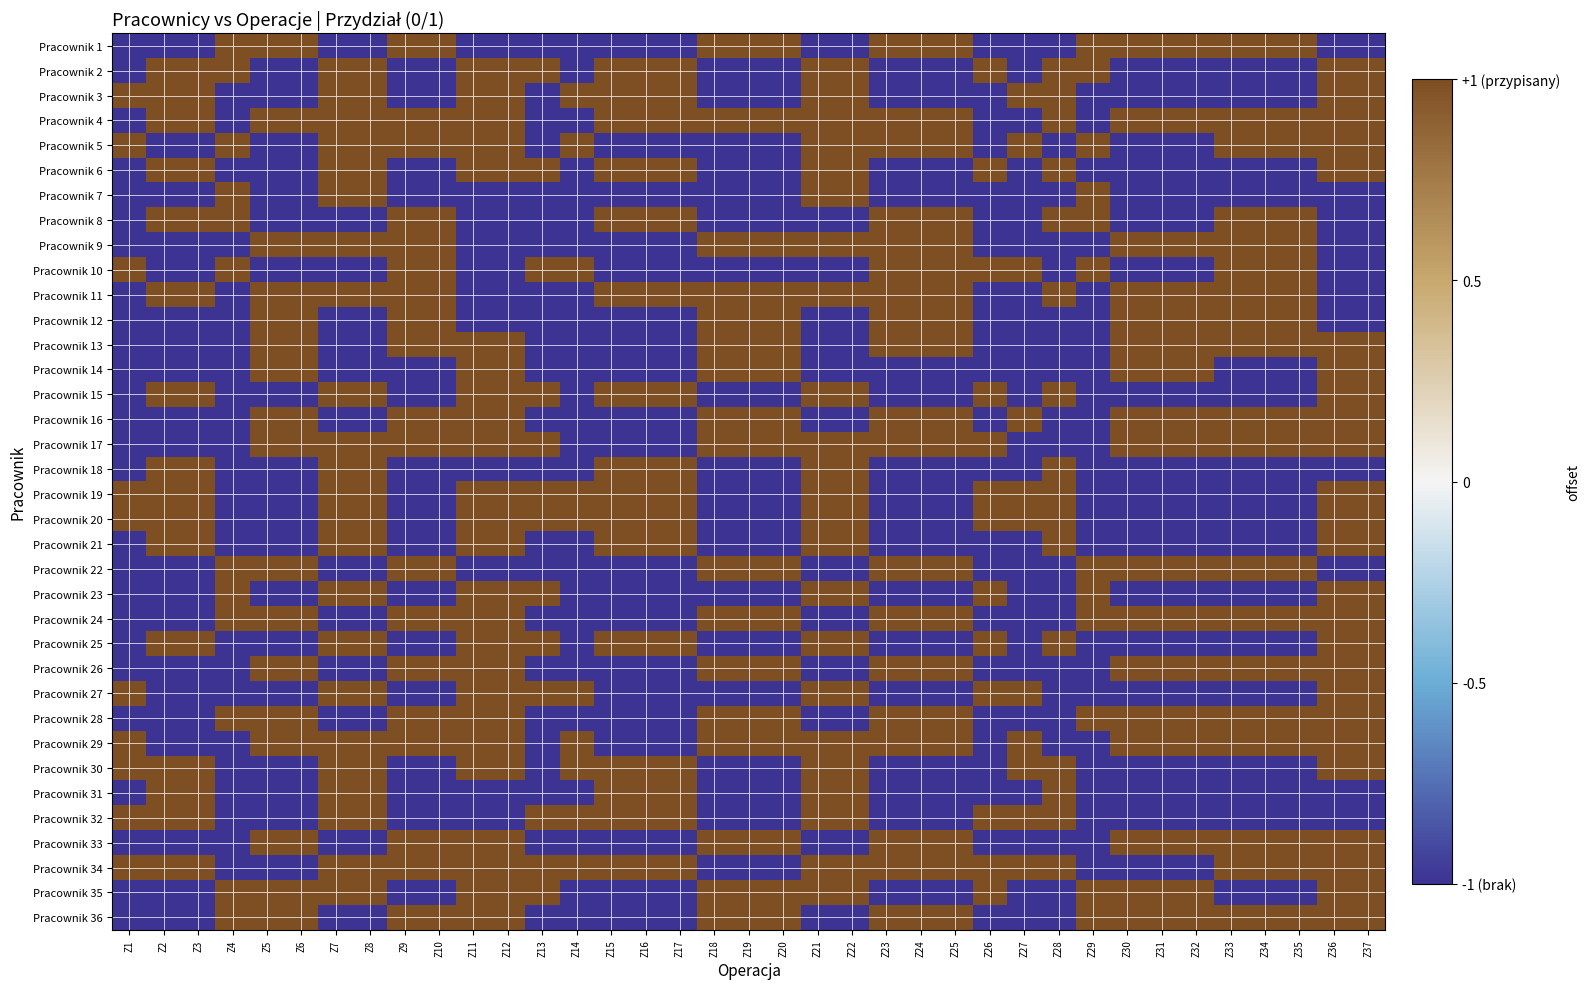

Which has a higher value, Z1 or Z32?

Z32